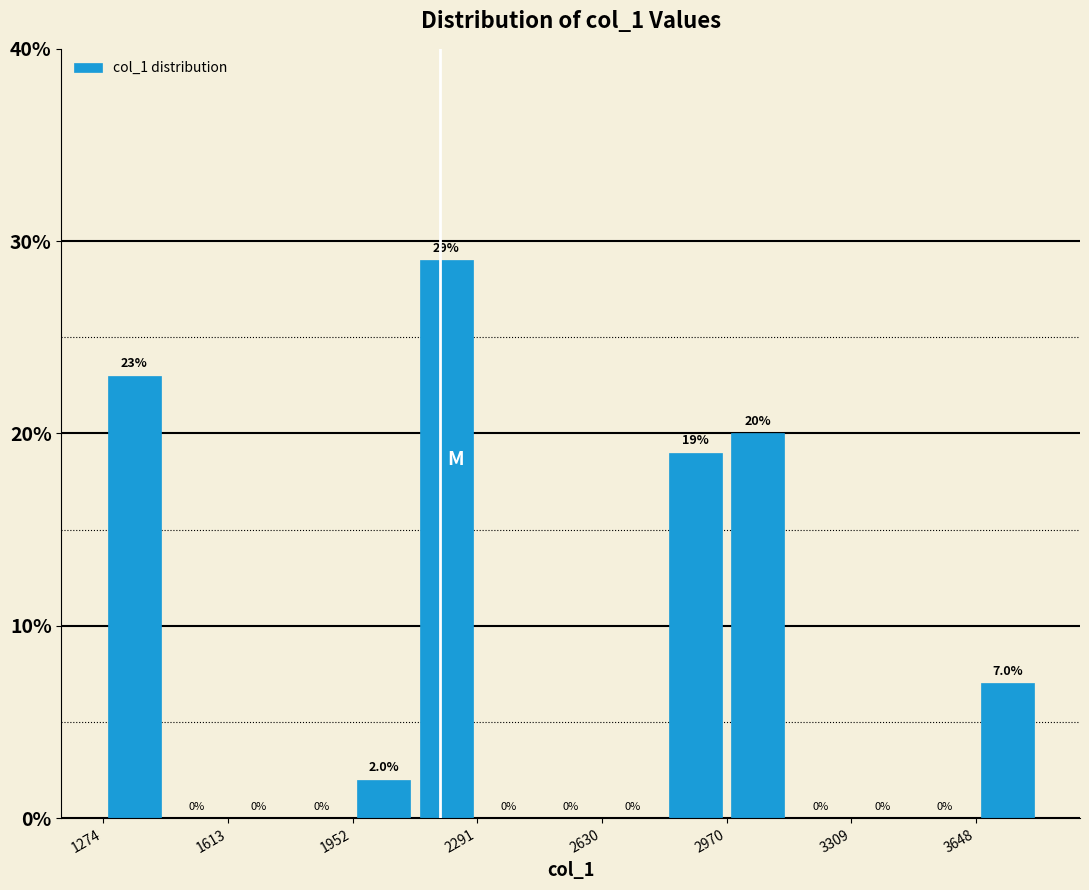

Read against the x-axis, roughly where is the centre of the tallest bar?

2200